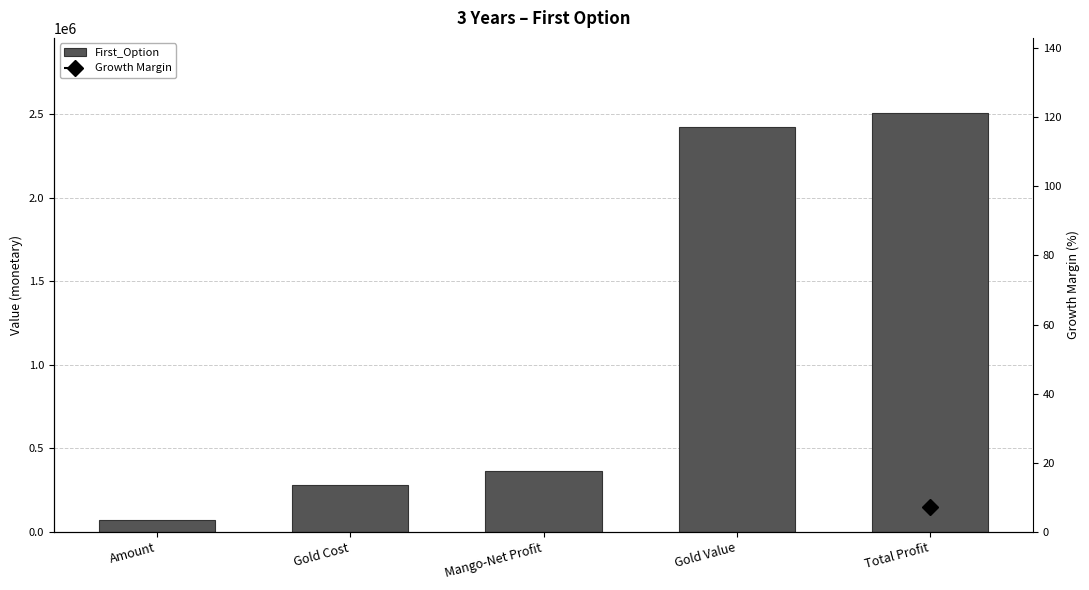

What is the sum of all values?

5641038.8